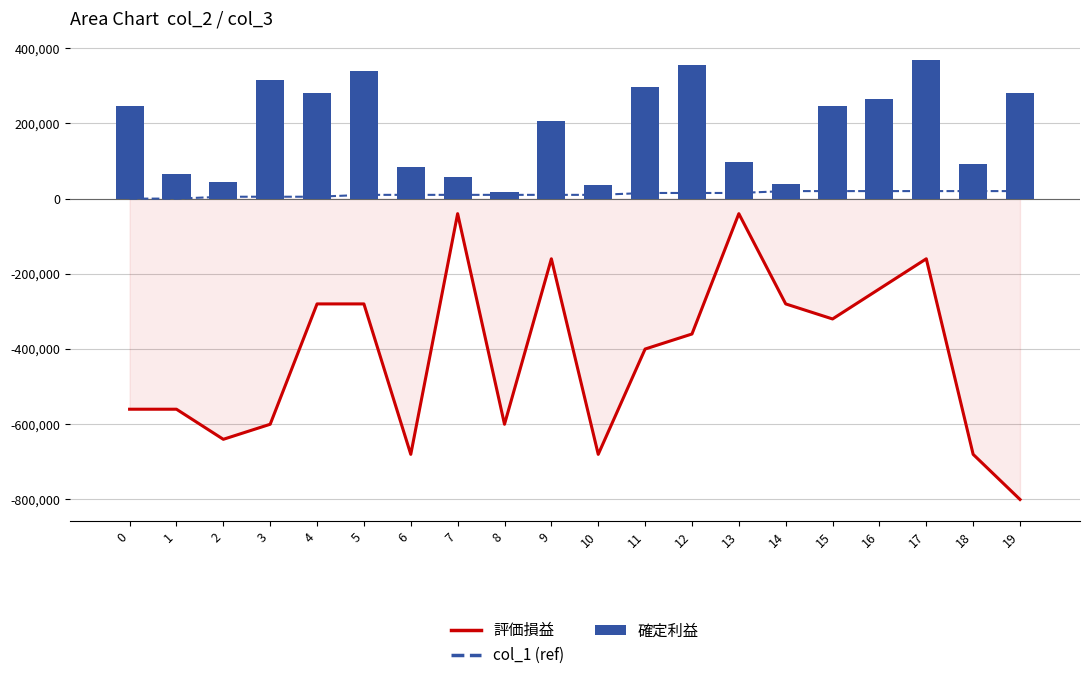

What is the approximate value of col_1 (ref) at 10, to the nearest 50?

10000